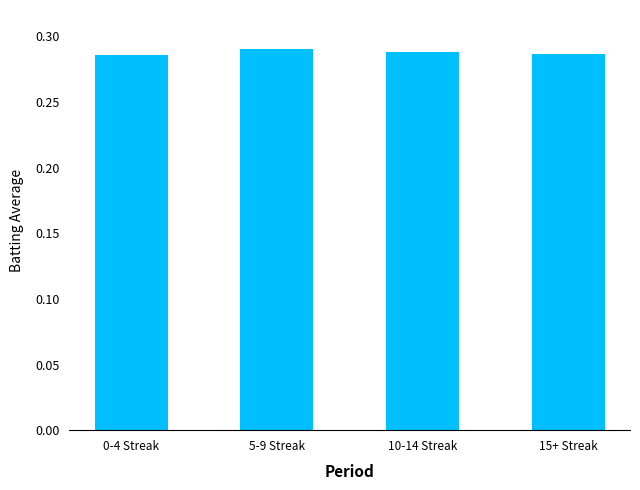

The value at 5-9 Streak is 0.4. True or false?

False